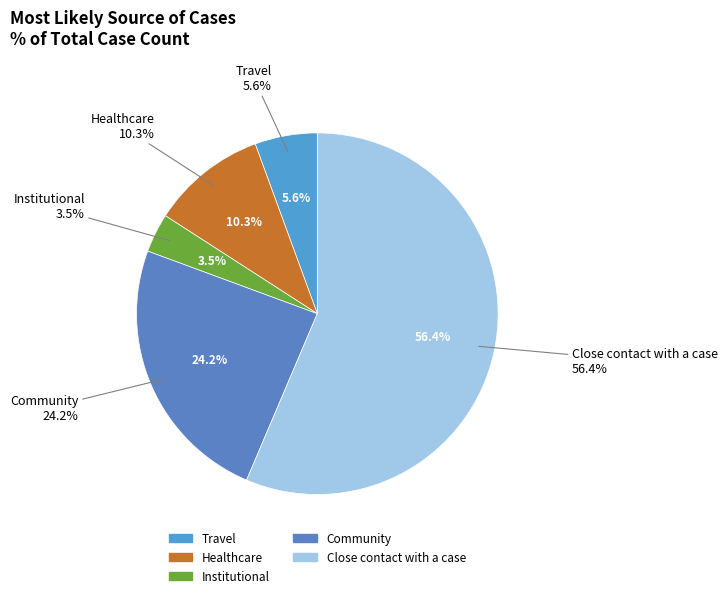

Count the number of slices in the pie.

5